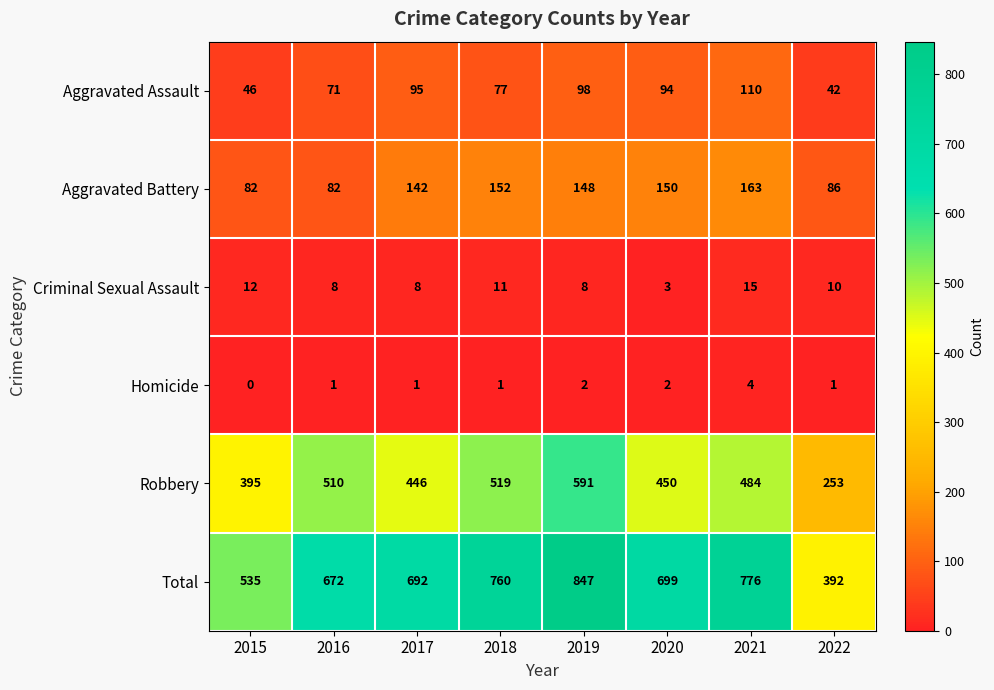

At which category does the chart reach its peak across all series?

2019